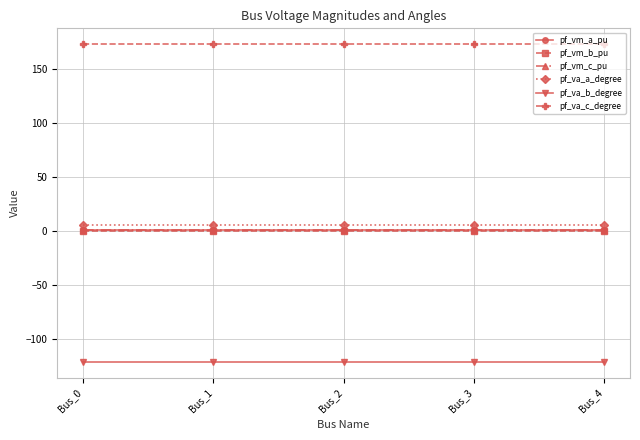

How many data points does each series have?

5